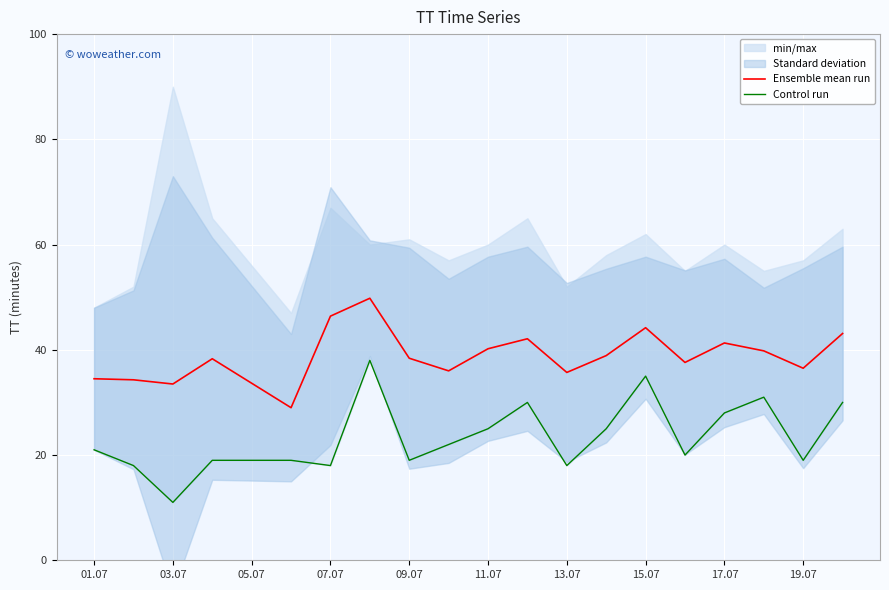

What is the minimum value for Ensemble mean run?

29.0